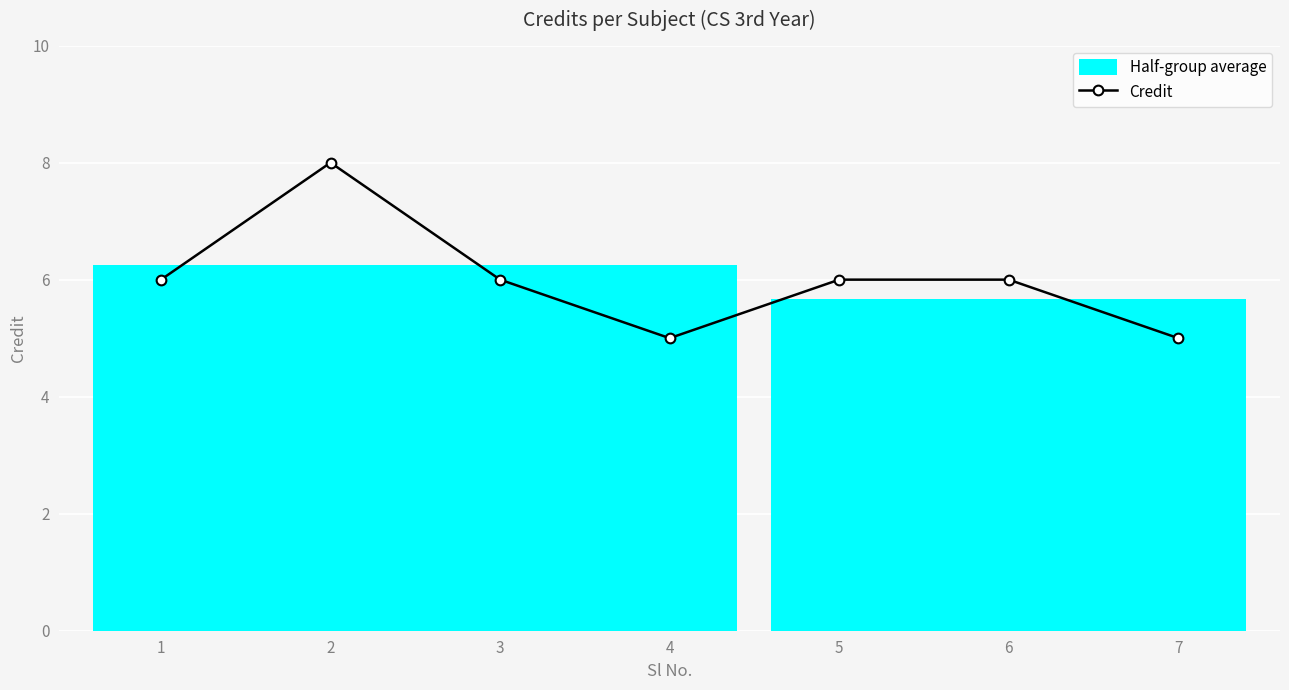

Reading left to right, what are all the values shown in this chart?

1=6	2=8	3=6	4=5	5=6	6=6	7=5